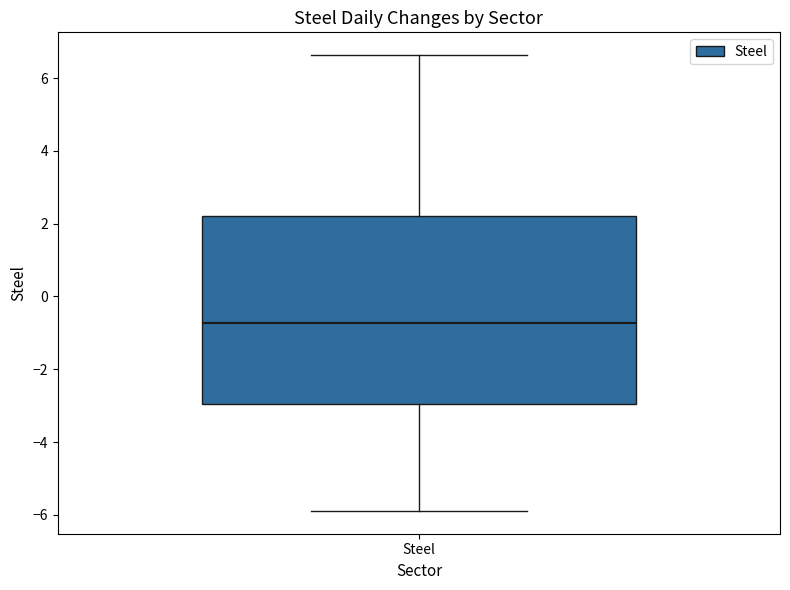

Where is the upper edge of the box for Steel on the y-axis? The values are not printed on the chart, so give them approximately, as read against the axis.

2.2